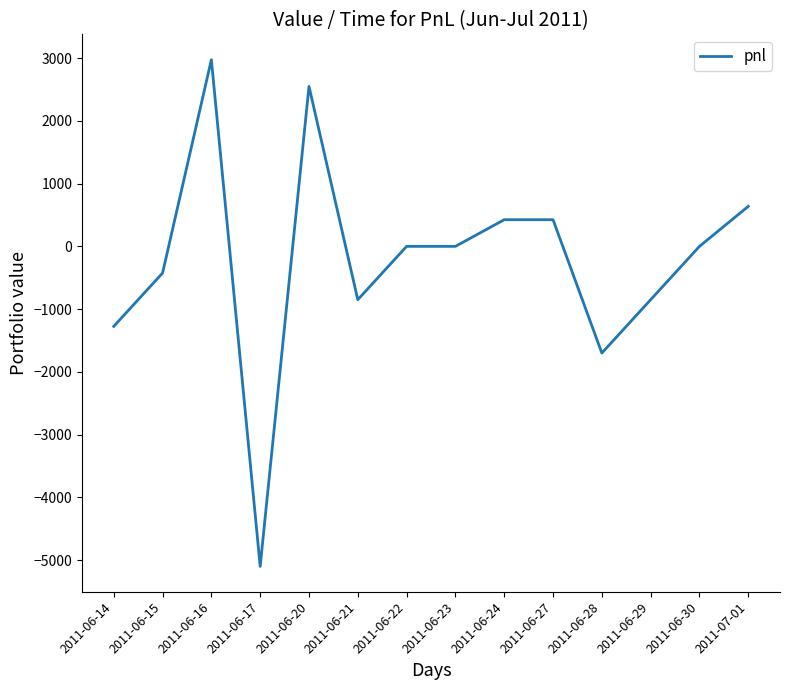

What is the change in value from 2011-06-21 to 2011-06-28?

-850.0